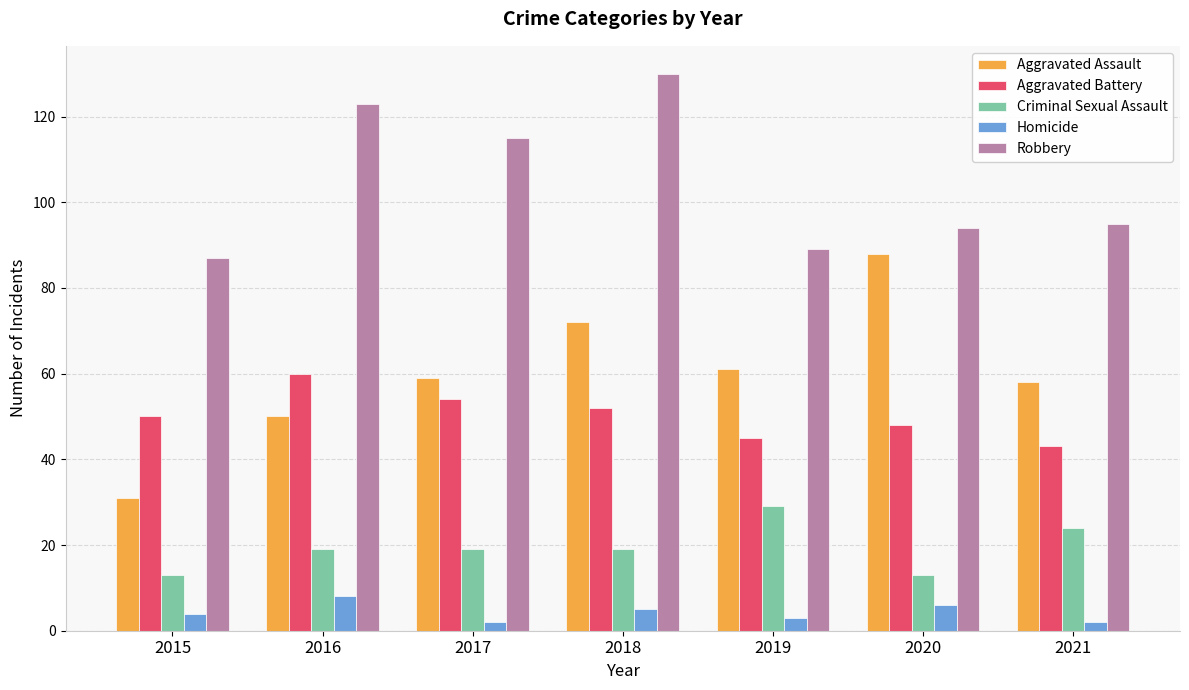

Reading right to left, what are all the values shown in this chart?

Aggravated Assault: 58	88	61	72	59	50	31
Aggravated Battery: 43	48	45	52	54	60	50
Criminal Sexual Assault: 24	13	29	19	19	19	13
Homicide: 2	6	3	5	2	8	4
Robbery: 95	94	89	130	115	123	87